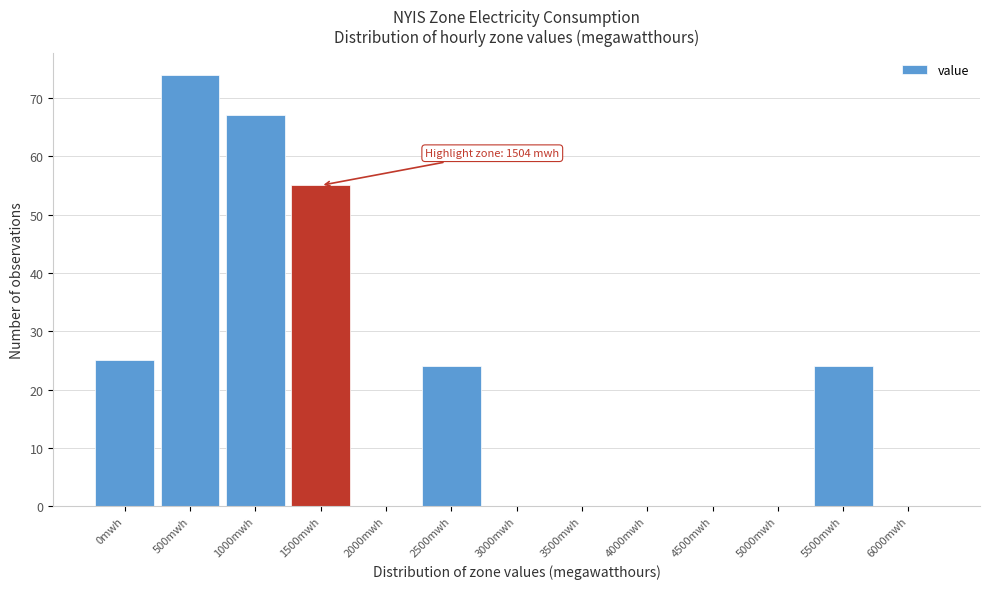

Reading left to right, list all the values displayed in this chart.

0mwh=25	500mwh=74	1000mwh=67	1500mwh=55	2000mwh=0	2500mwh=24	3000mwh=0	3500mwh=0	4000mwh=0	4500mwh=0	5000mwh=0	5500mwh=24	6000mwh=0